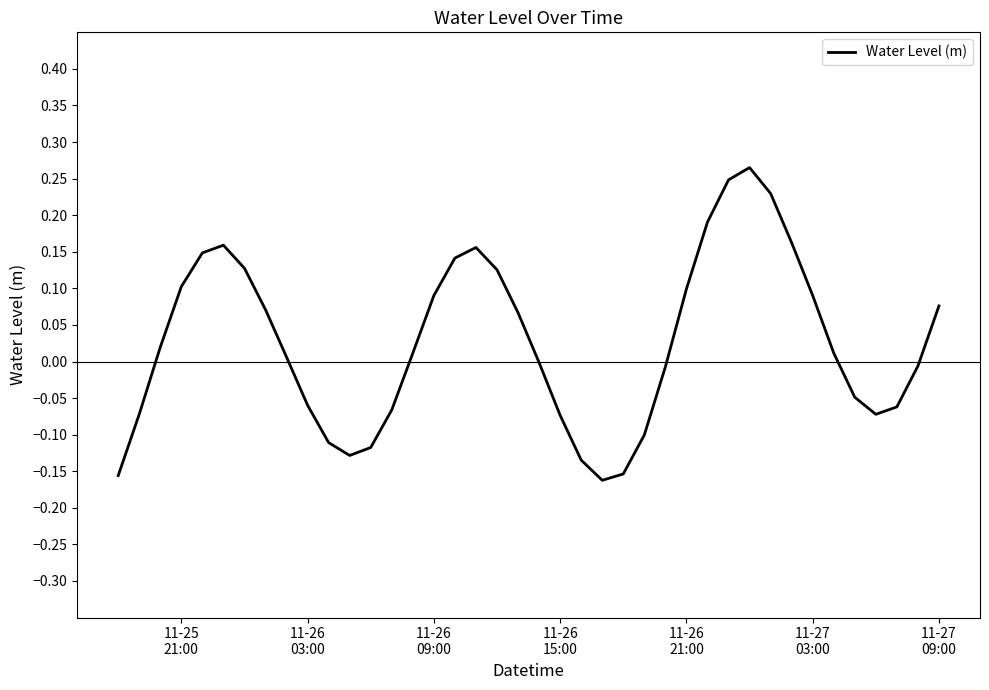

How many interior local peaks (higher than both neighbors) does the data have?

3